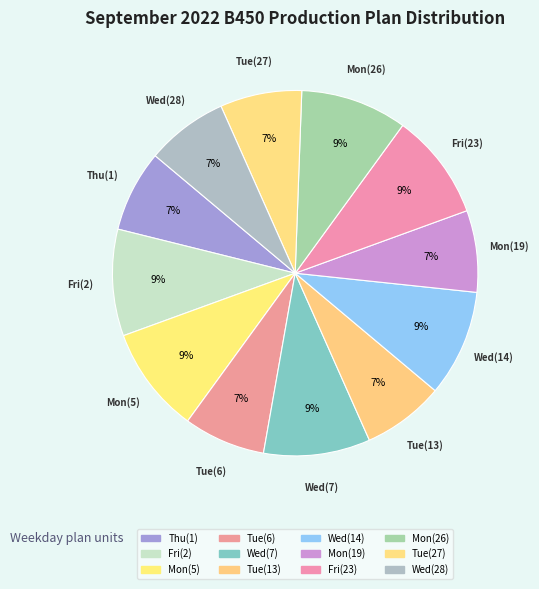

How many slices are in this pie chart?

12